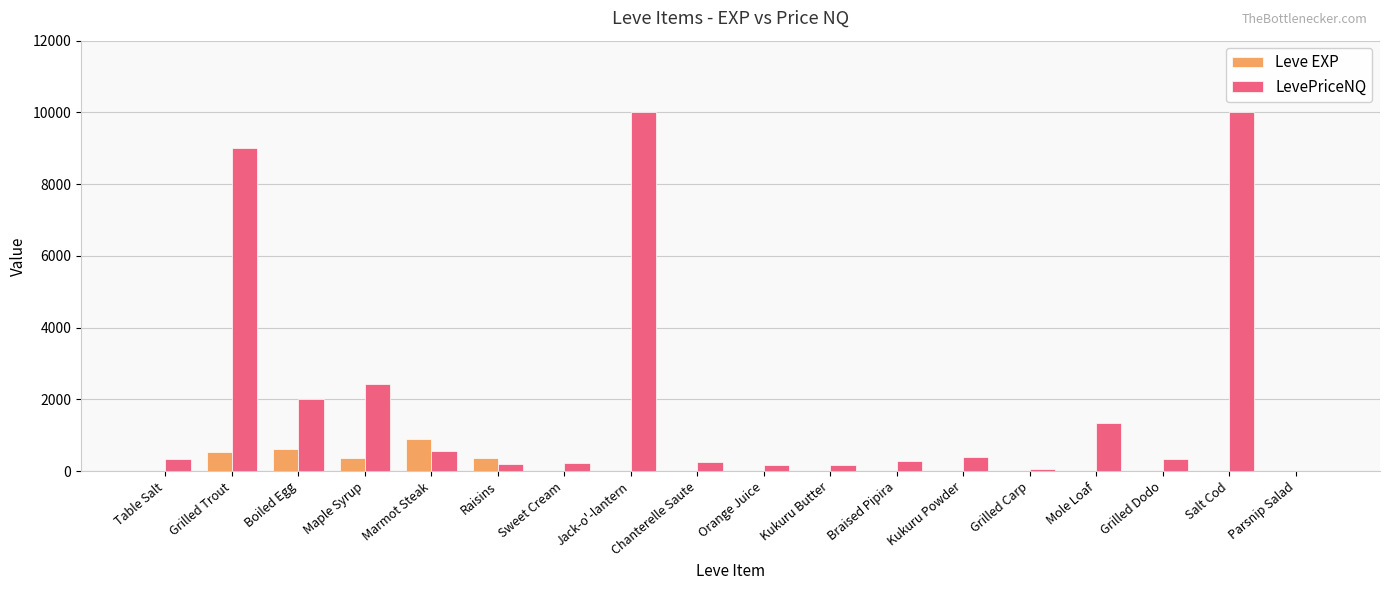

How many series are shown in this chart?

2